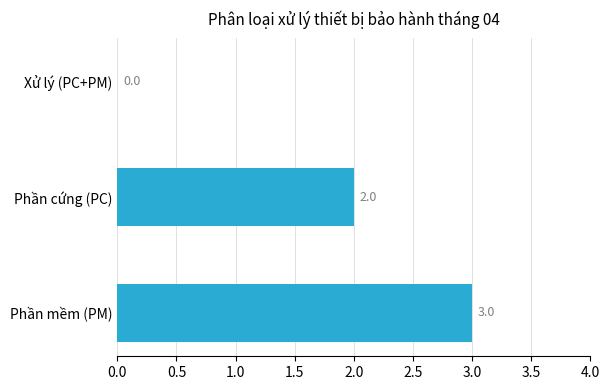

Reading bottom to top, transcribe all the data shown in this chart.

Phần mềm (PM)=3	Phần cứng (PC)=2	Xử lý (PC+PM)=0